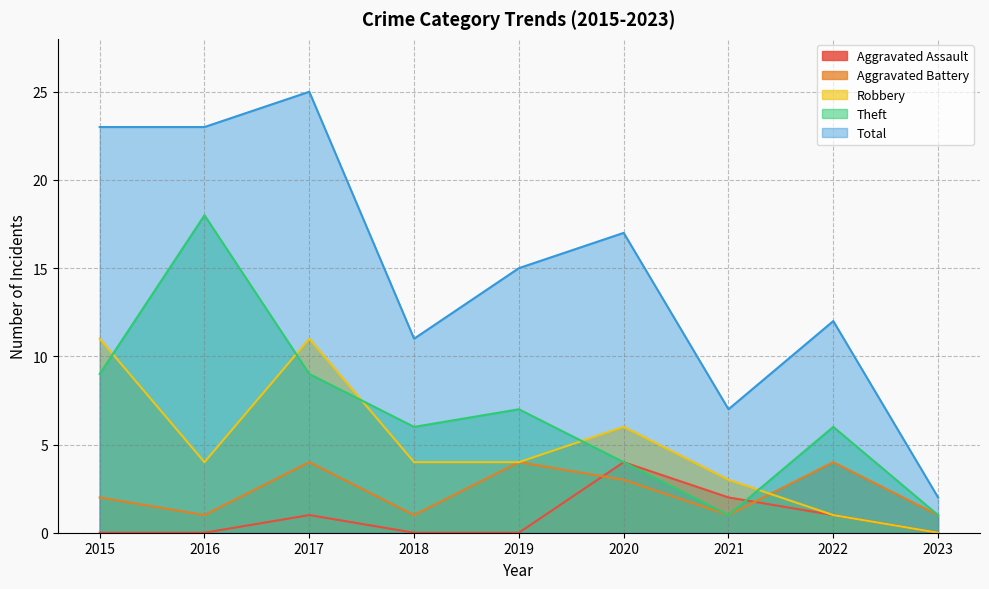

What is the sum of all Aggravated Assault values?

8